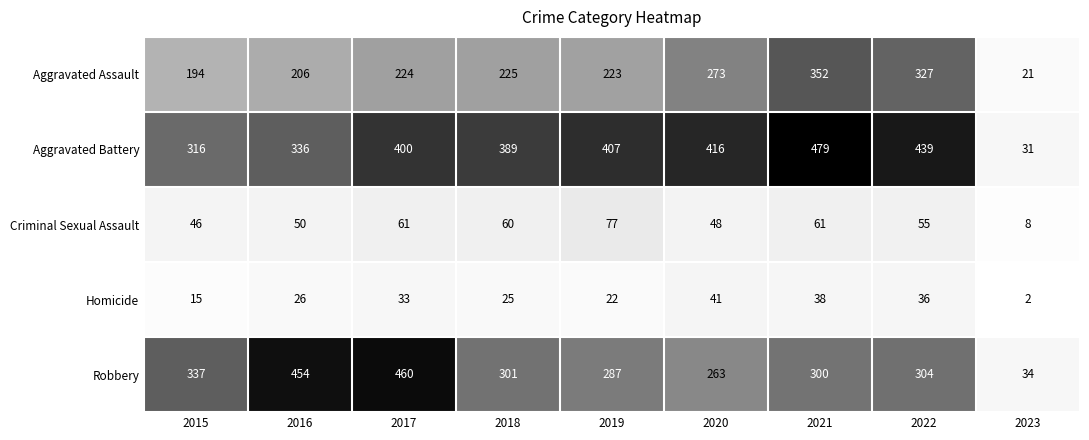

What is the average value of the Criminal Sexual Assault series?

52